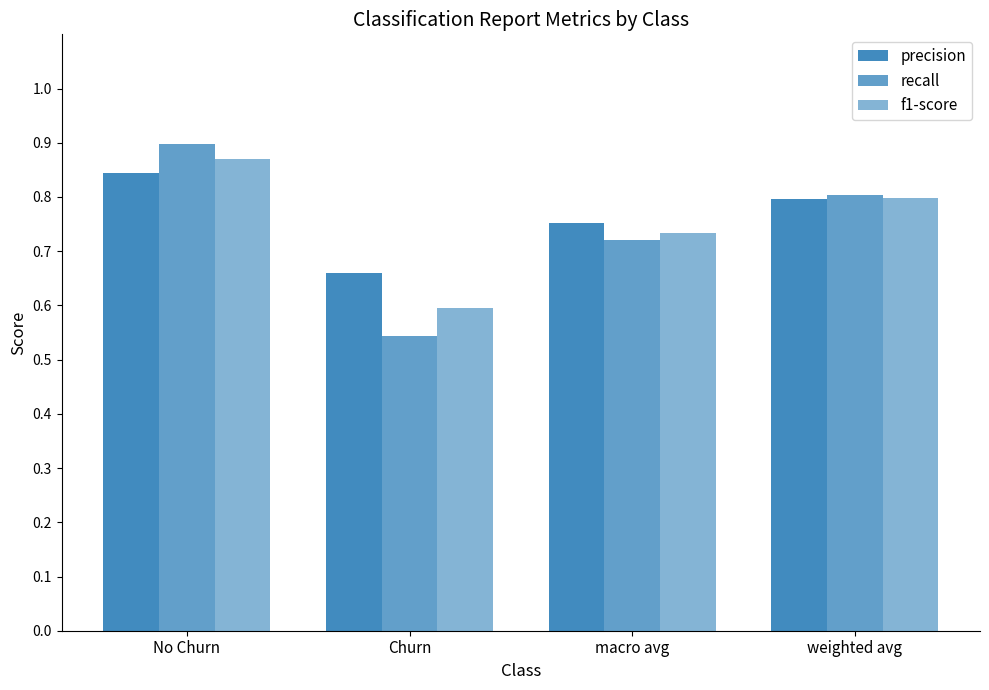

At which category does the chart reach its peak across all series?

No Churn